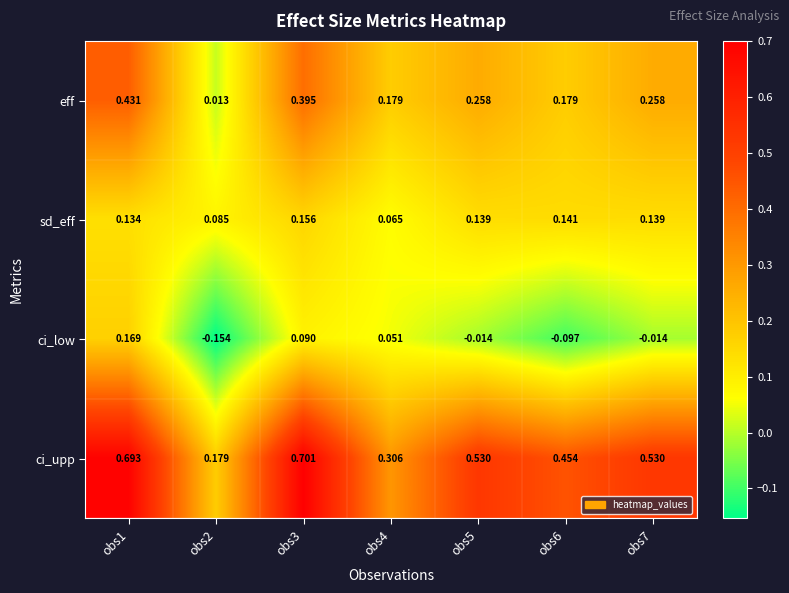

Between obs3 and obs5, which series saw the biggest shift?

ci_upp